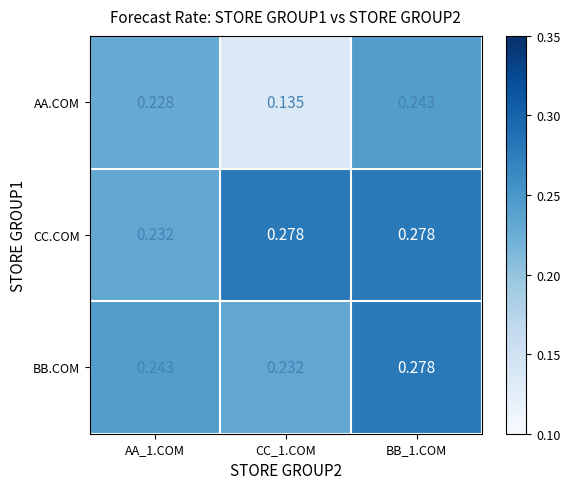

Count the number of categories in the chart.

3